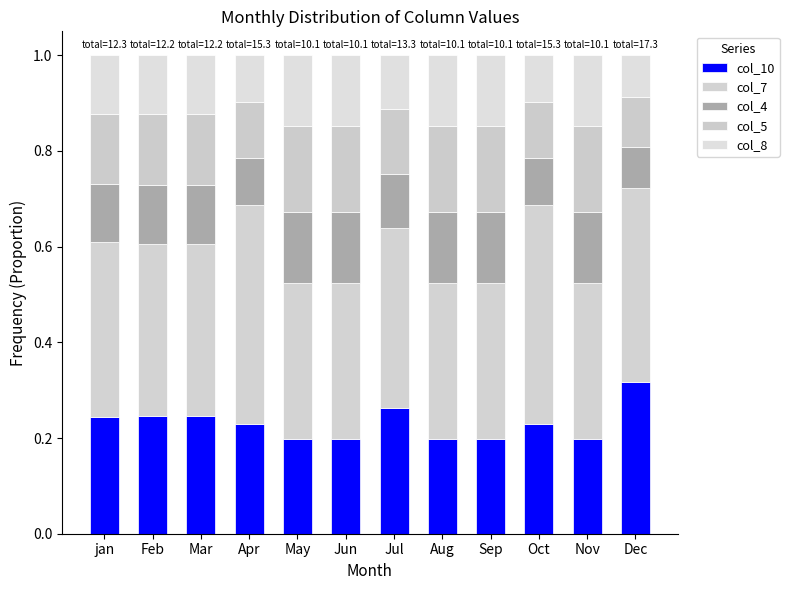

What is the label of the 9th bar from the right?

Apr